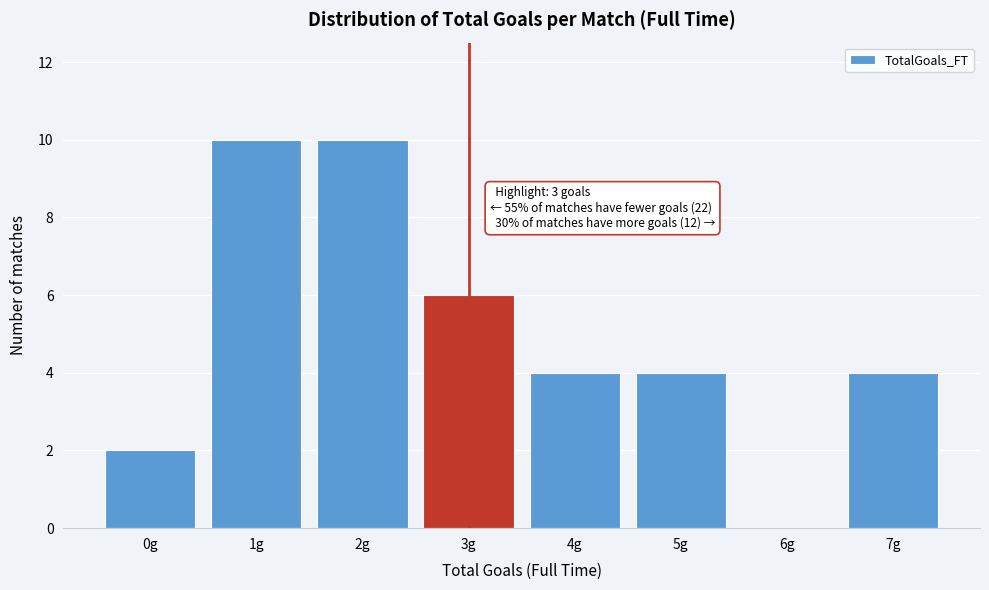

What is the greatest value displayed?

10